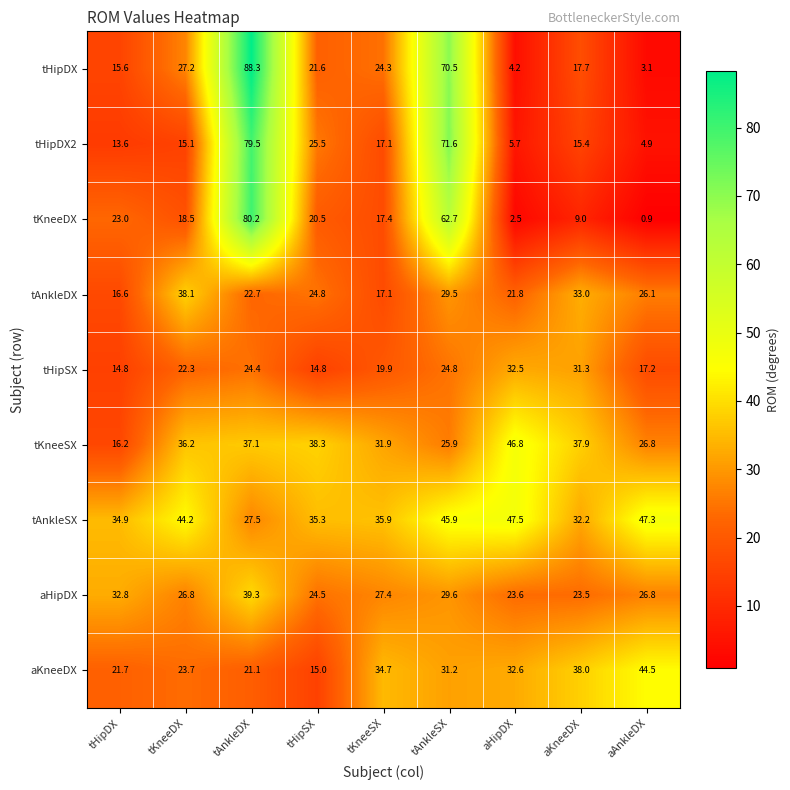

Which series has the largest total across all categories?

tAnkleSX